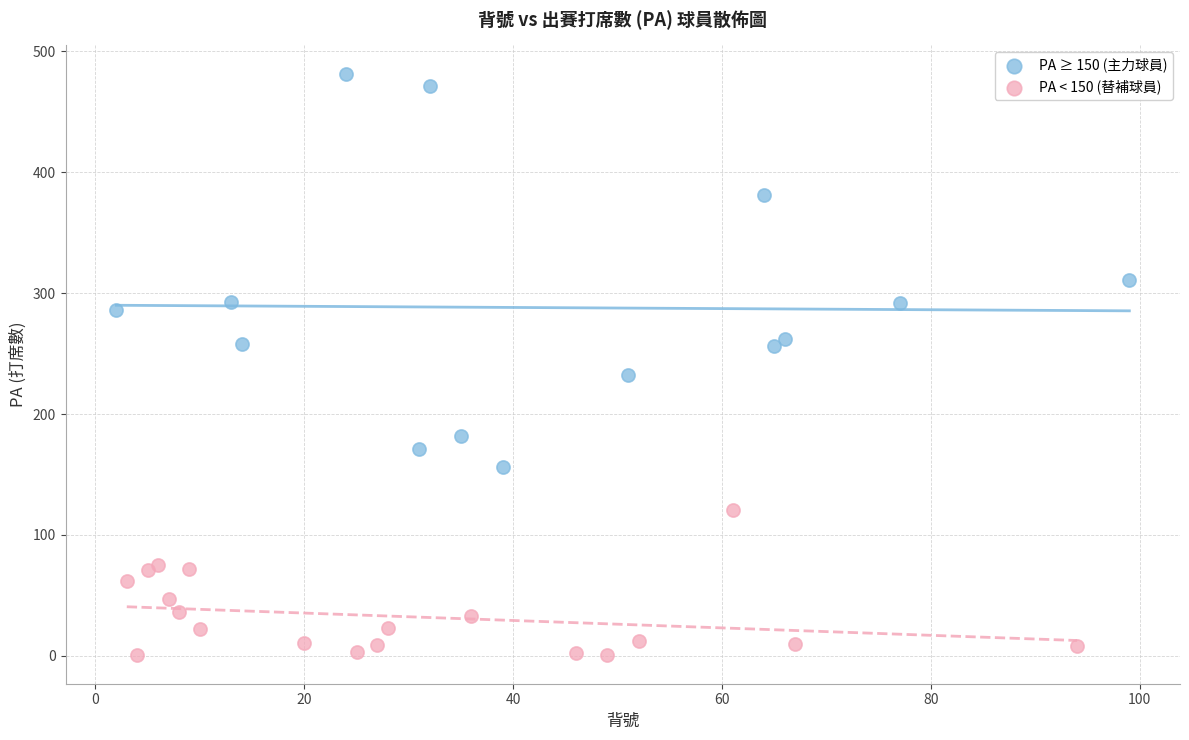

What are all the series names shown in the legend?

PA ≥ 150 (主力球員), PA < 150 (替補球員)